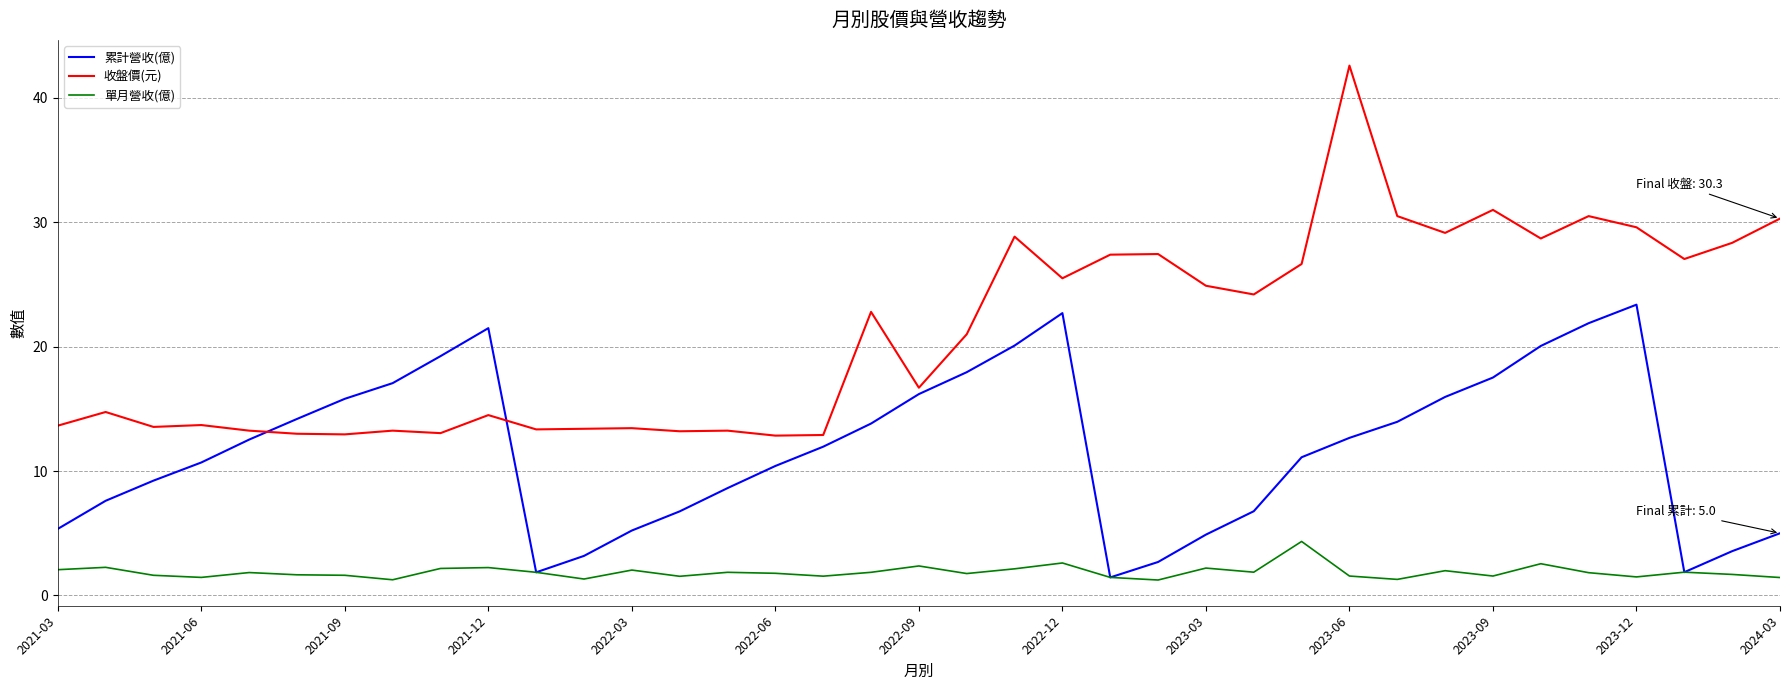

What is the minimum value for 單月營收(億)?

1.2